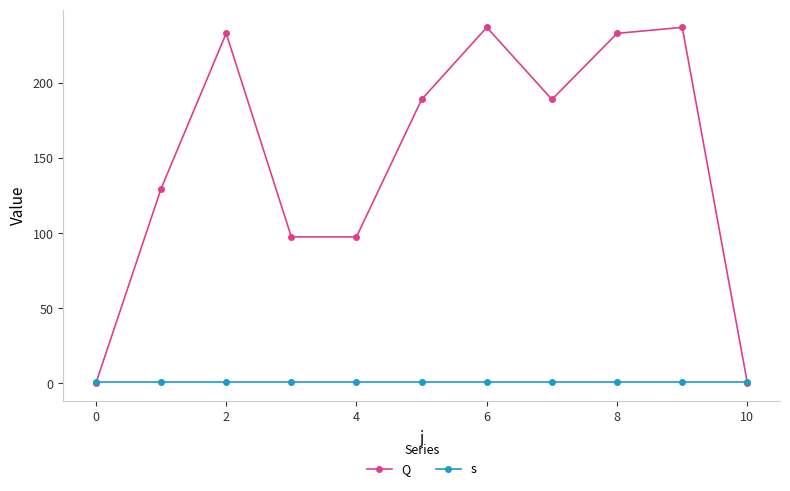

Does the chart have visible grid lines?

No